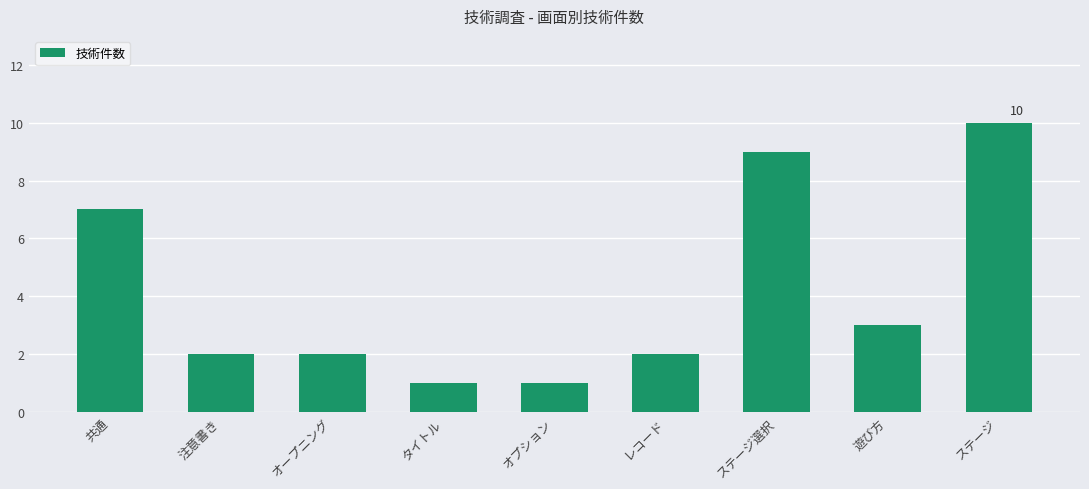

Are the bars grouped side by side (vs. stacked)?

No